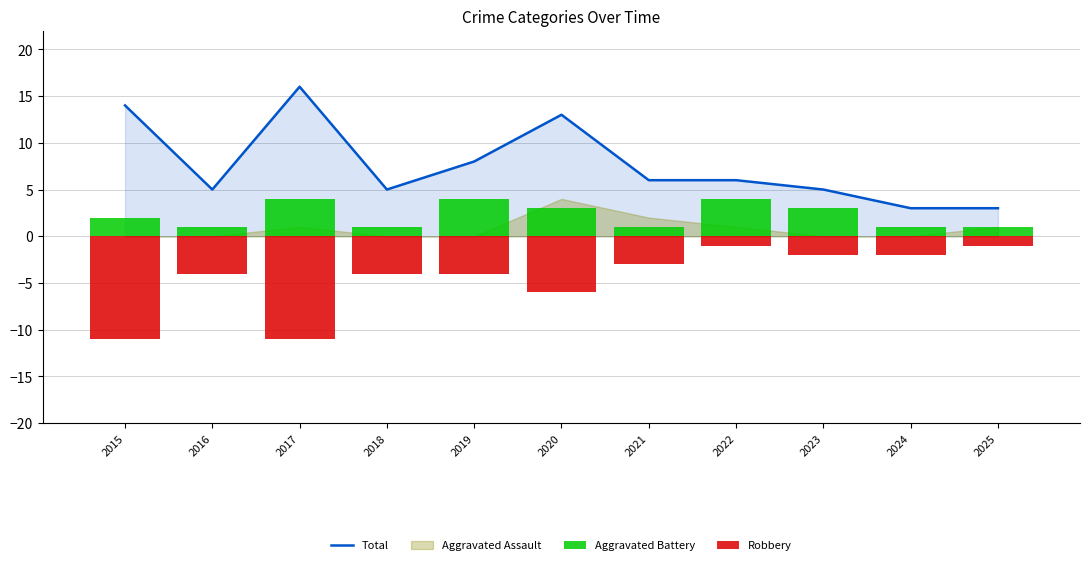

The value of Robbery at 2020 is -3. True or false?

False